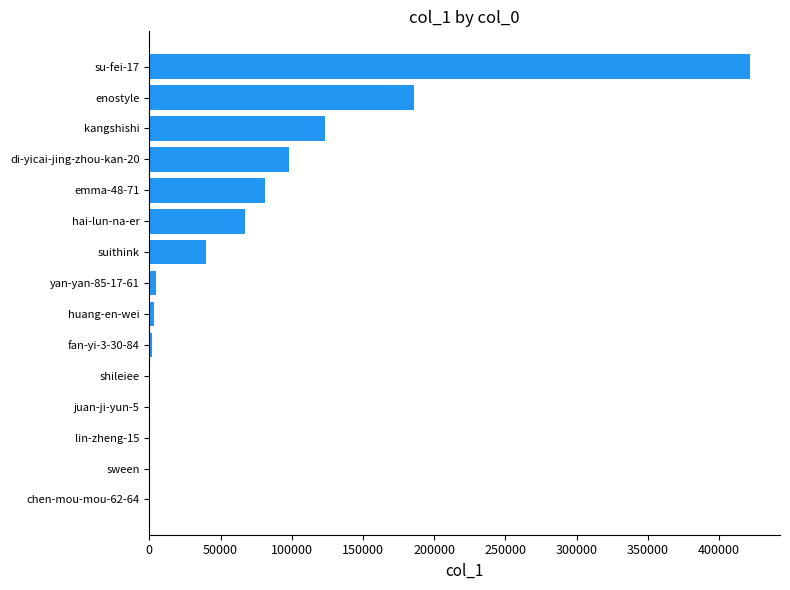

What is the maximum value shown in the chart?

421711